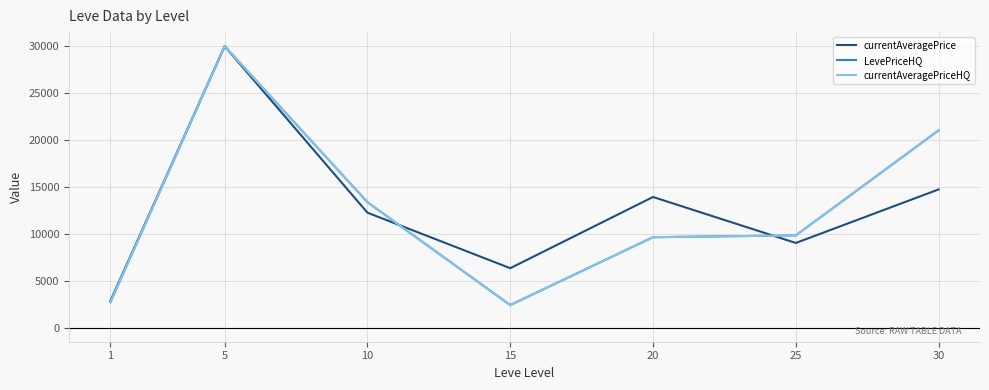

Between 1 and 5, which series saw the biggest shift?

LevePriceHQ